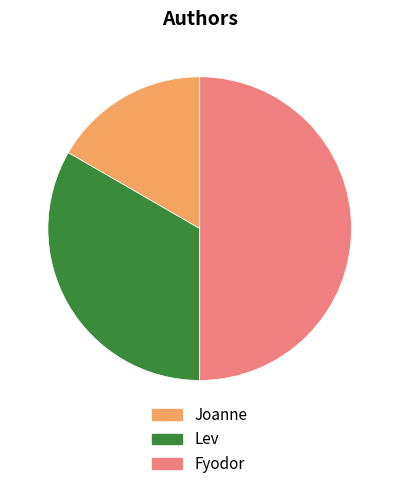

Rank the categories by value from lowest to highest.

Joanne, Lev, Fyodor